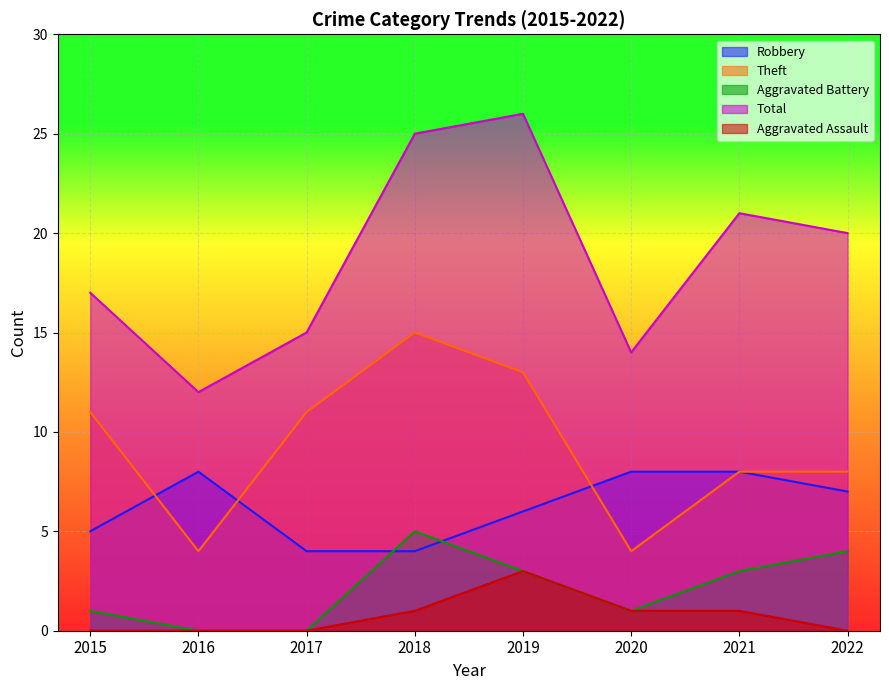

What is the total value across all series at 2017?

30